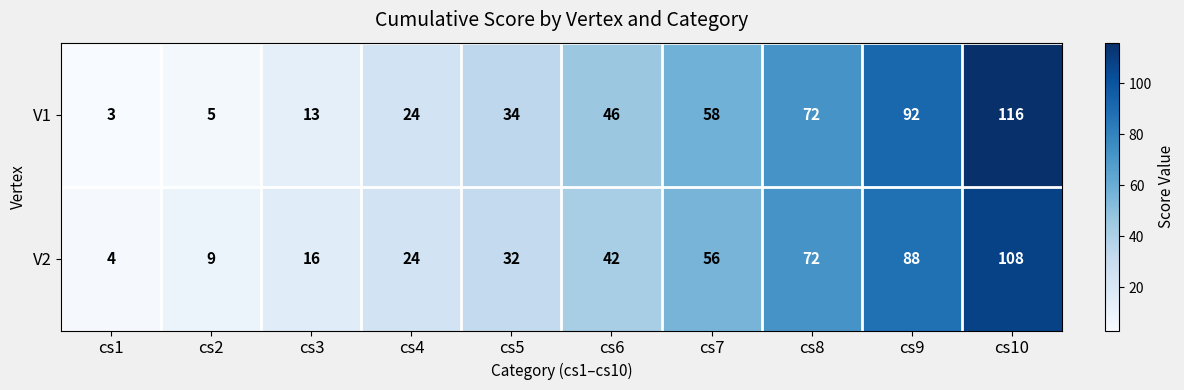

What is the average value of the V1 series?

46